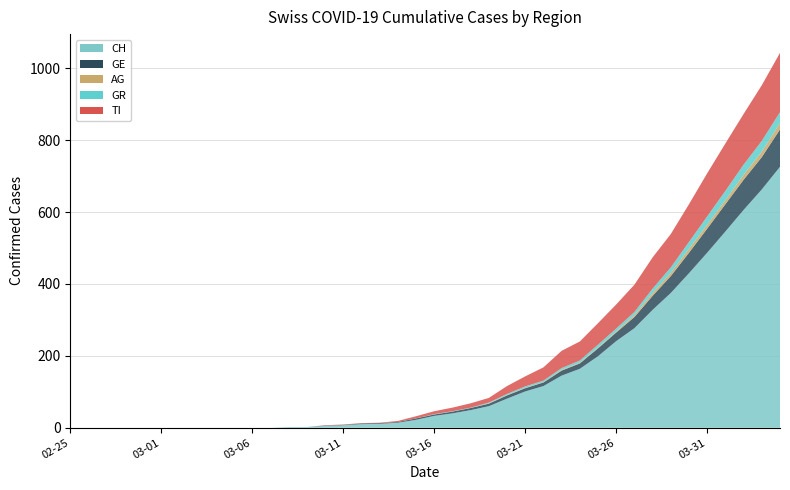

Reading right to left, list all the values displayed in this chart.

CH: 726	663	606	546	487	430	375	328	277	241	199	164	145	116	101	81	60	49	40	33	22	14	11	10	7	5	2	2	0	0	0	0	0	0	0	0	0	0	0	0
GE: 104	90	84	76	67	57	47	39	31	24	22	15	14	10	9	9	7	6	5	4	4	2	2	2	1	1	0	0	0	0	0	0	0	0	0	0	0	0	0	0
AG: 18	15	14	11	11	11	9	8	5	3	2	2	2	1	1	1	1	0	0	0	0	0	0	0	0	0	0	0	0	0	0	0	0	0	0	0	0	0	0	0
GR: 30	30	28	26	23	19	15	12	9	8	8	6	5	4	4	3	2	1	1	1	0	0	0	0	0	0	0	0	0	0	0	0	0	0	0	0	0	0	0	0
TI: 165	155	141	132	120	105	93	87	76	67	60	53	48	37	28	22	13	12	10	8	6	3	1	1	1	1	0	0	0	0	0	0	0	0	0	0	0	0	0	0